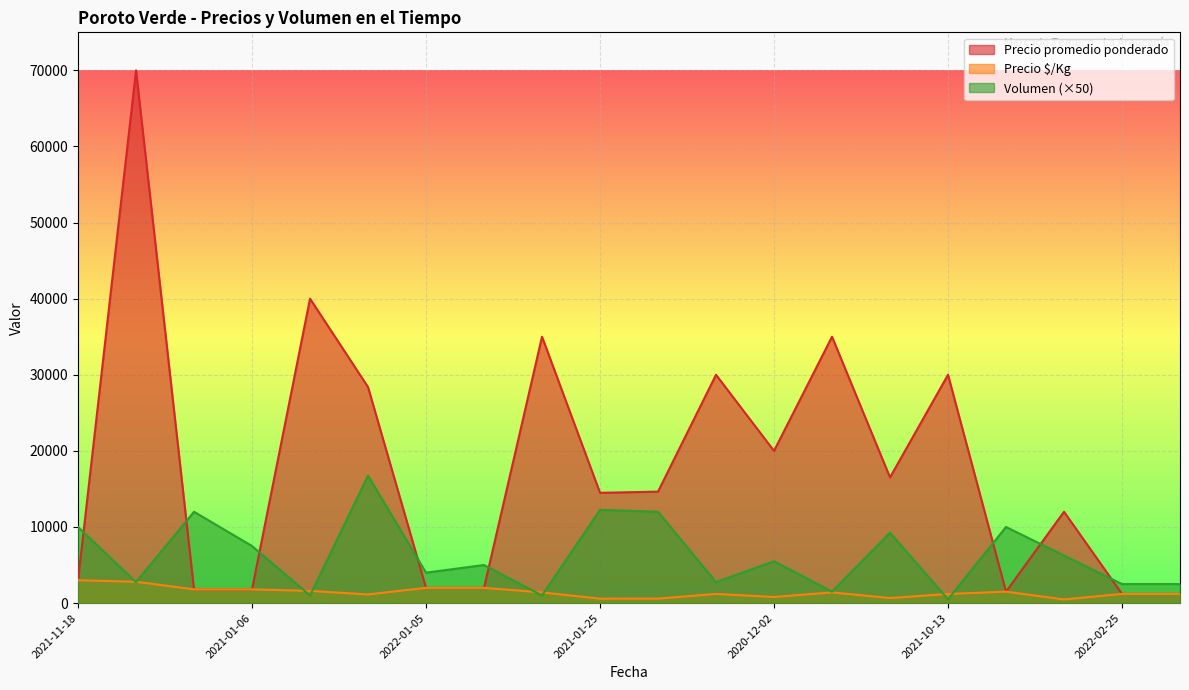

Which series has the largest total across all categories?

Precio promedio ponderado